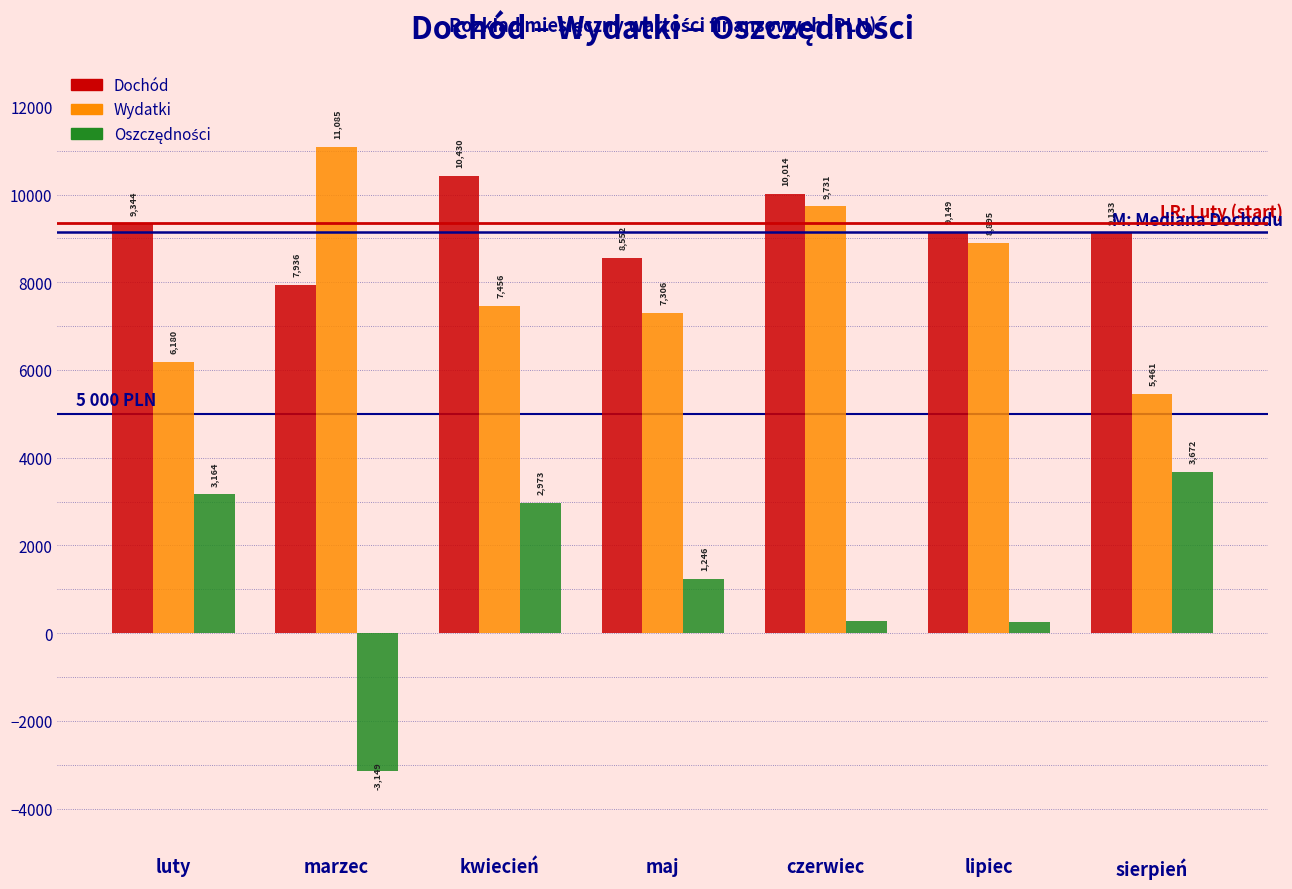

Which series has the largest total across all categories?

Dochód